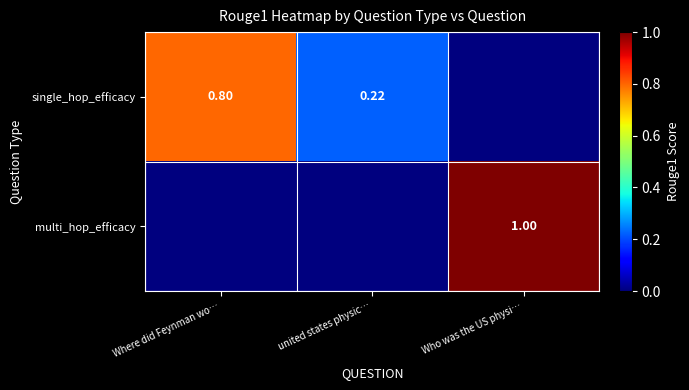

Which category has the highest value in the single_hop_efficacy series?

Where did Feynman wo…